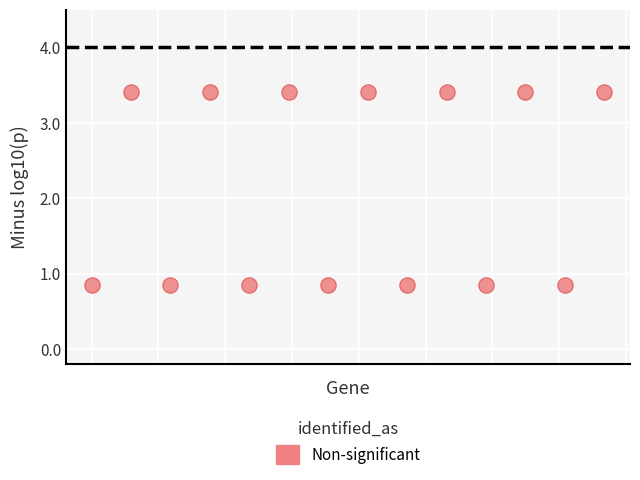

What is the range of Y values (max minus min)?

2.6